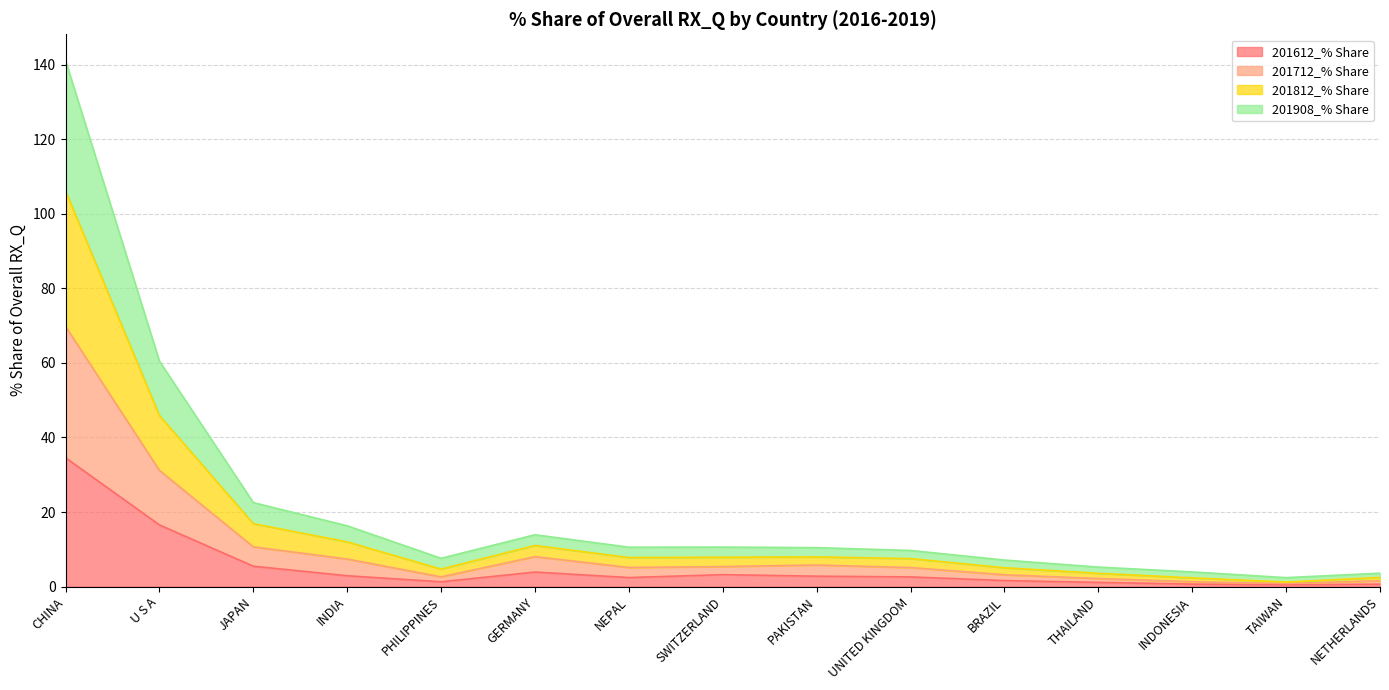

How many data points in 201612_% Share are less than 2?

6